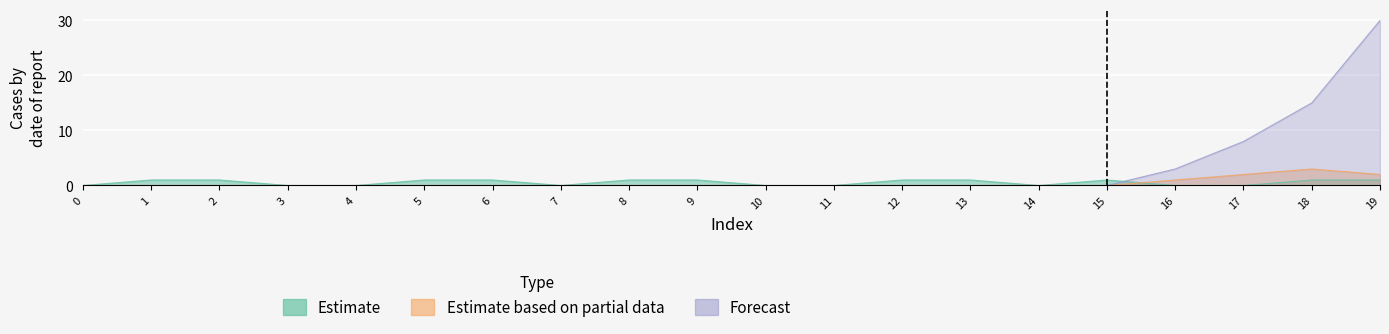

Which category has the highest value in the Forecast series?

19